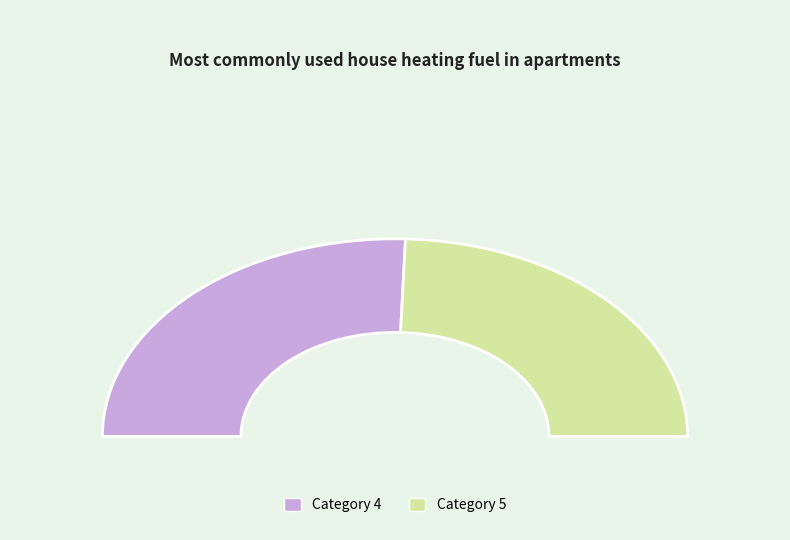

To the nearest percent, what is the difference between the 5 and 4 slice percentages?

2%